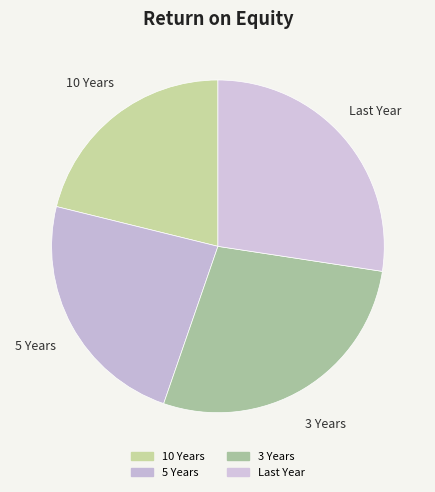

Does 10 Years represent more than half of the total?

No